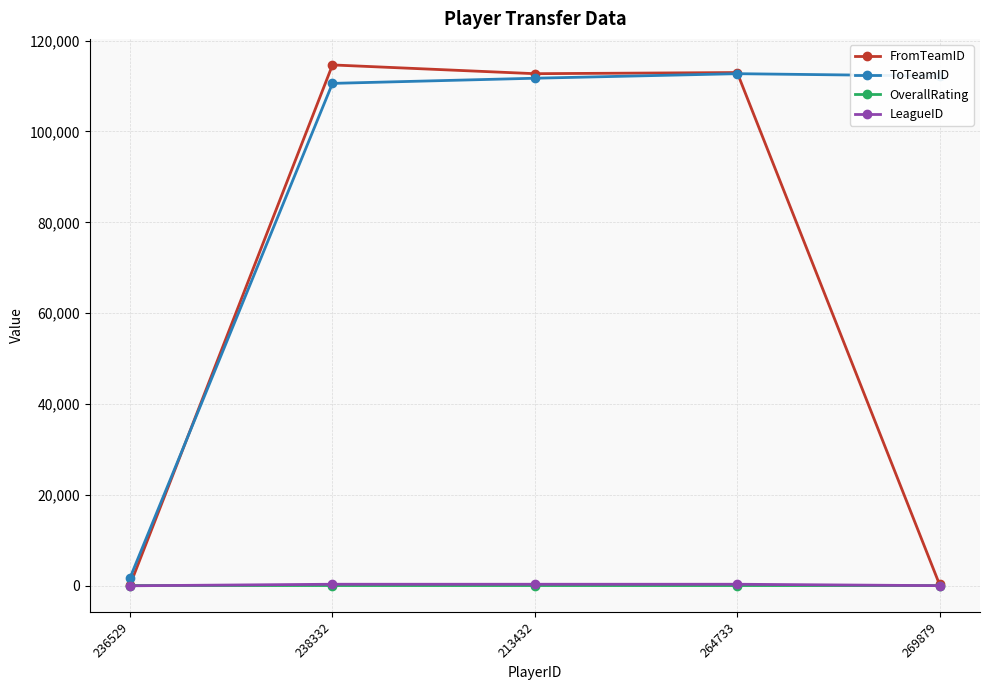

Is the value of OverallRating at 264733 greater than the value of ToTeamID at 238332?

No